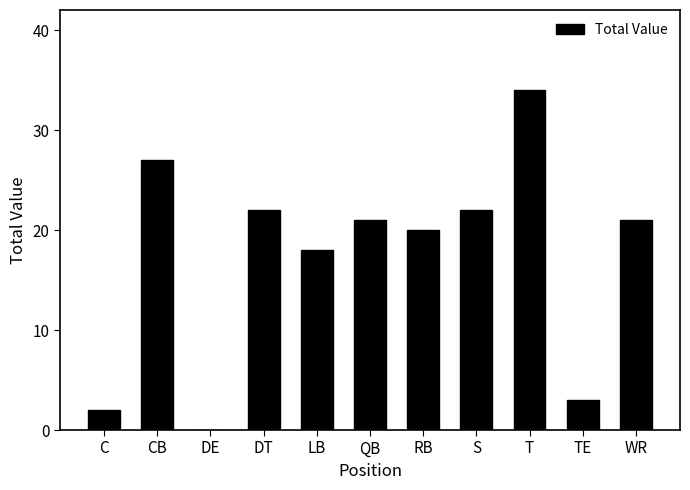

True or false: the data shows 2 at C.

True